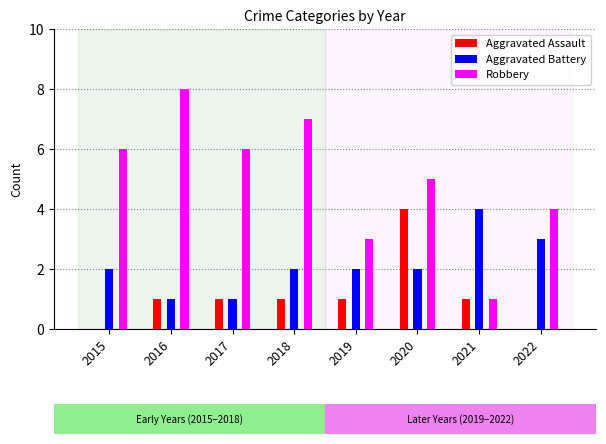

What is the approximate value of Aggravated Battery at 2022?

3